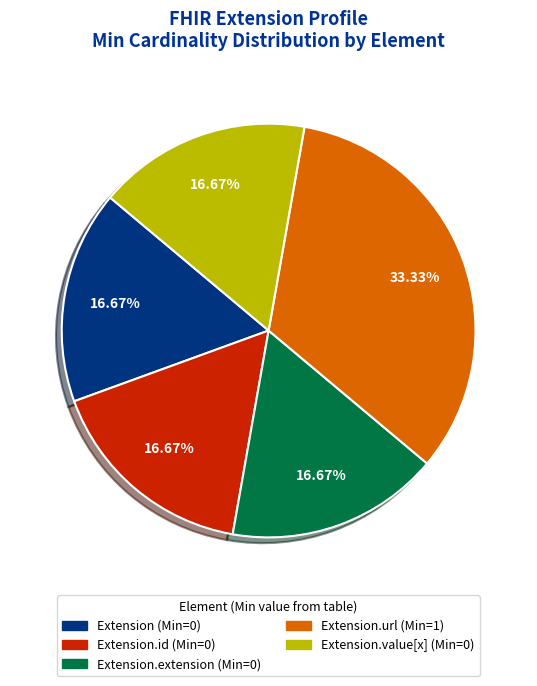

How many segments does this pie chart have?

5